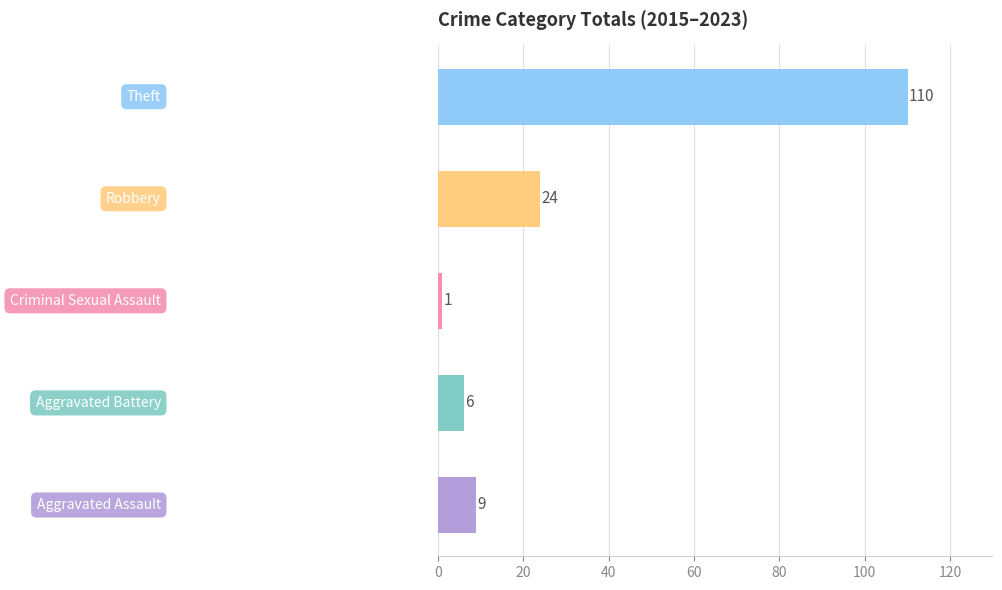

What is the greatest value displayed?

110